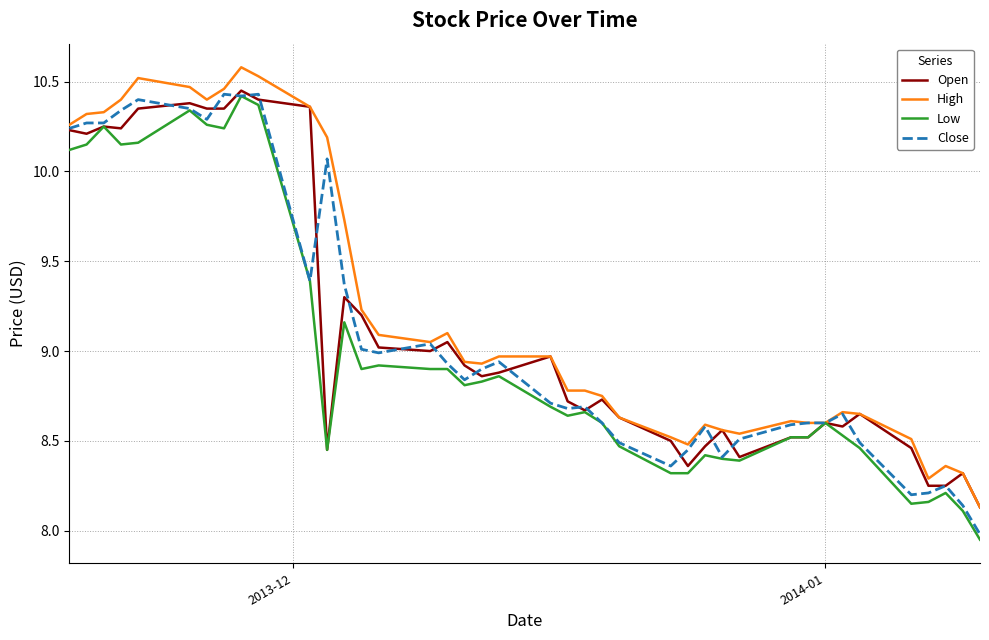

Which series has the largest total across all categories?

High